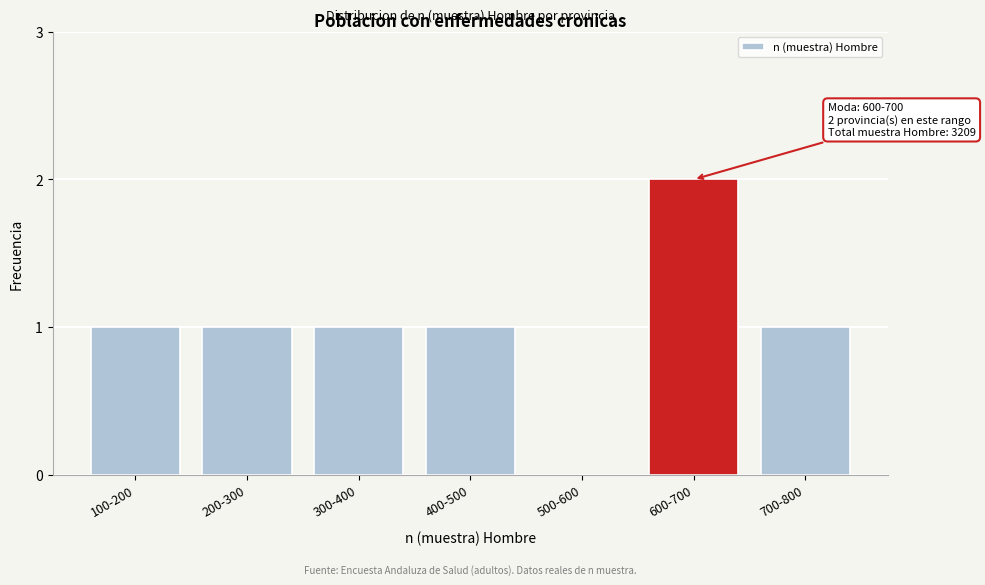

Reading right to left, transcribe all the data shown in this chart.

700-800=1	600-700=2	500-600=0	400-500=1	300-400=1	200-300=1	100-200=1